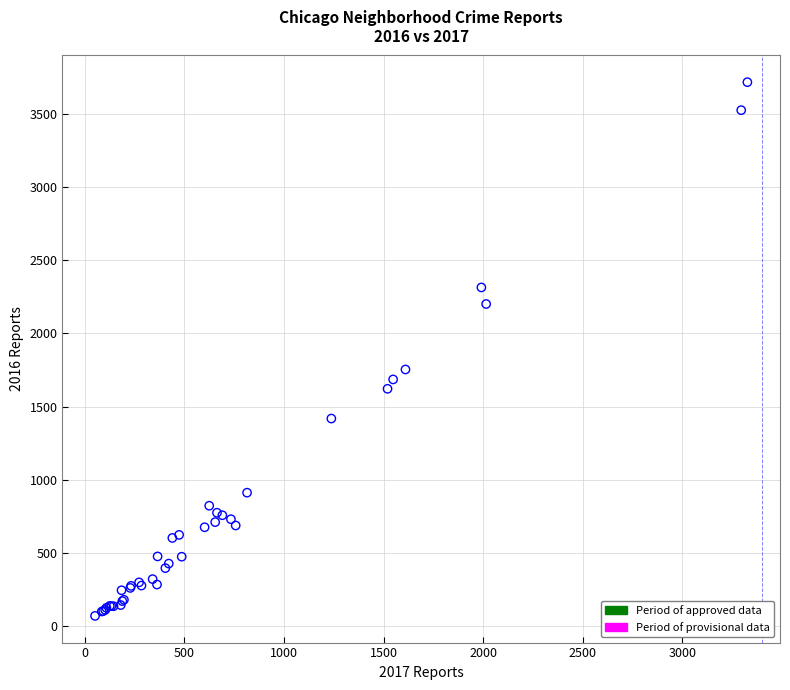

What Y value in the scatter plot is closest to 1893?

1754